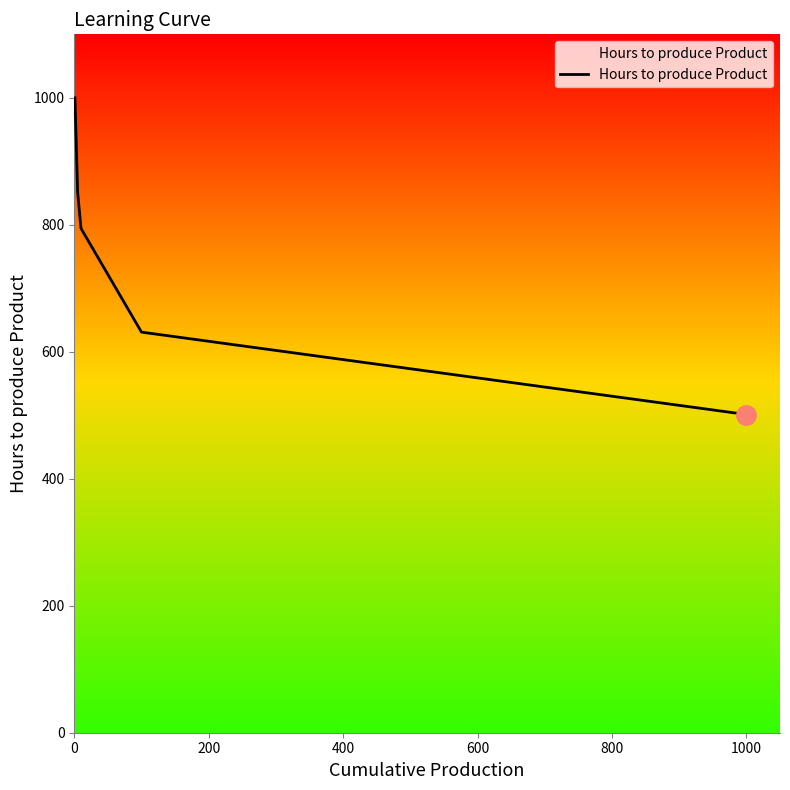

What is the minimum value shown in the chart?

501.2